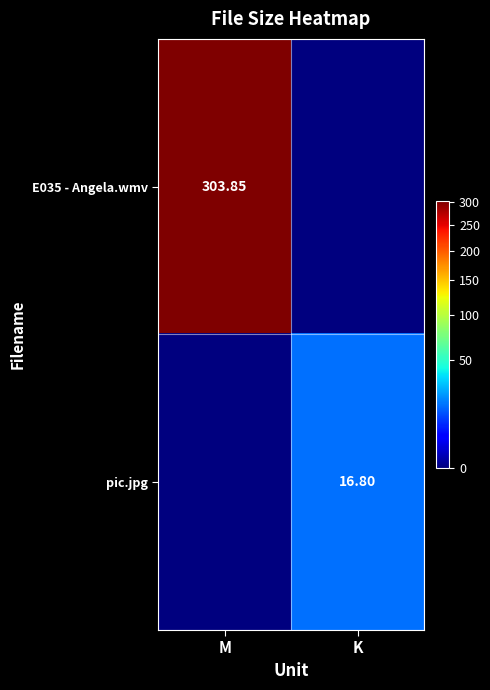

True or false: pic.jpg has a value of 16.8 at K.

True